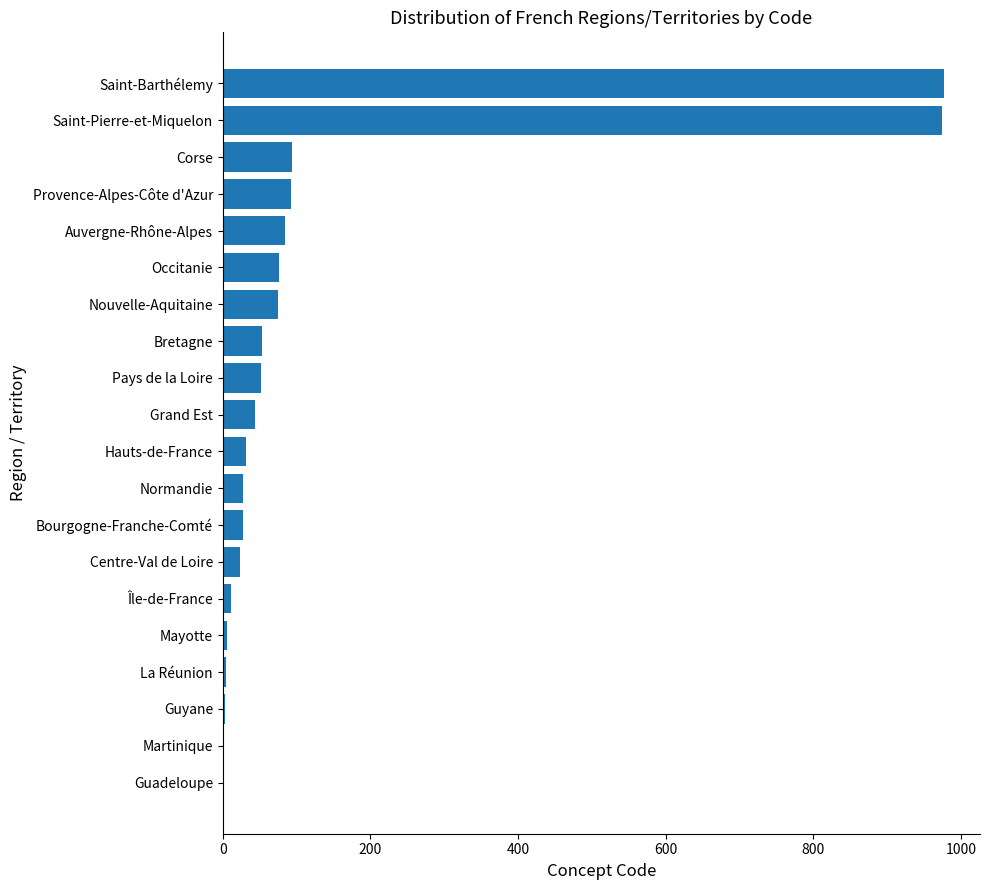

What is the change in value from Nouvelle-Aquitaine to Saint-Barthélemy?

+902